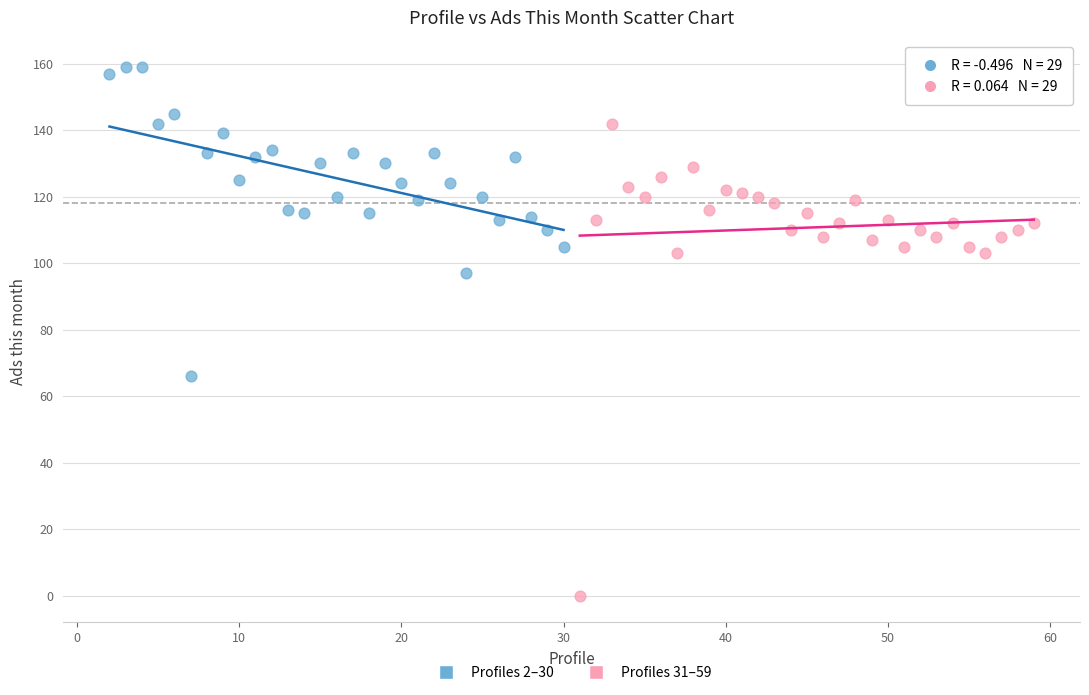

Which series has the widest spread of Y values?

Profiles 31–59